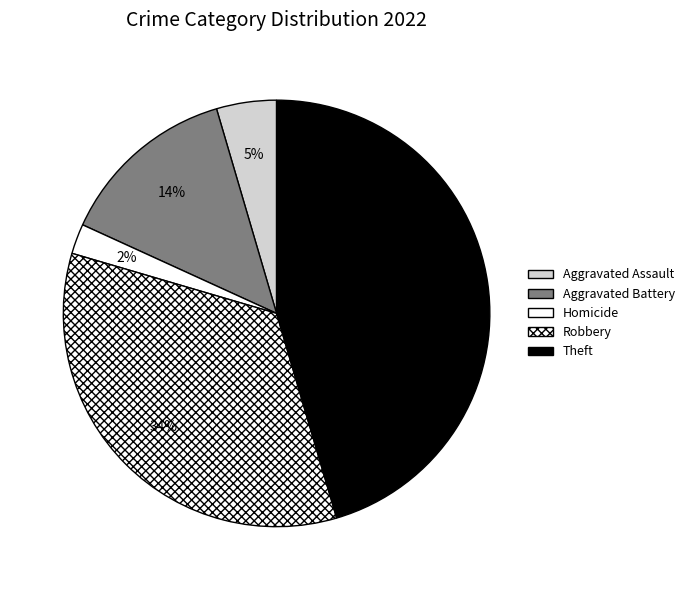

How many segments does this pie chart have?

5